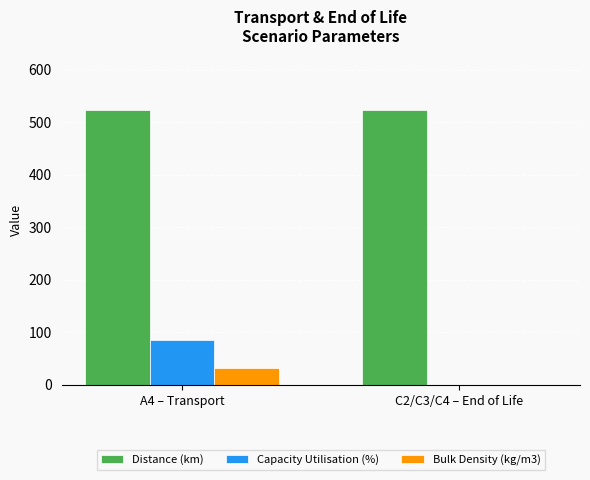

Is it true that Distance (km) equals 202 at A4 – Transport?

False